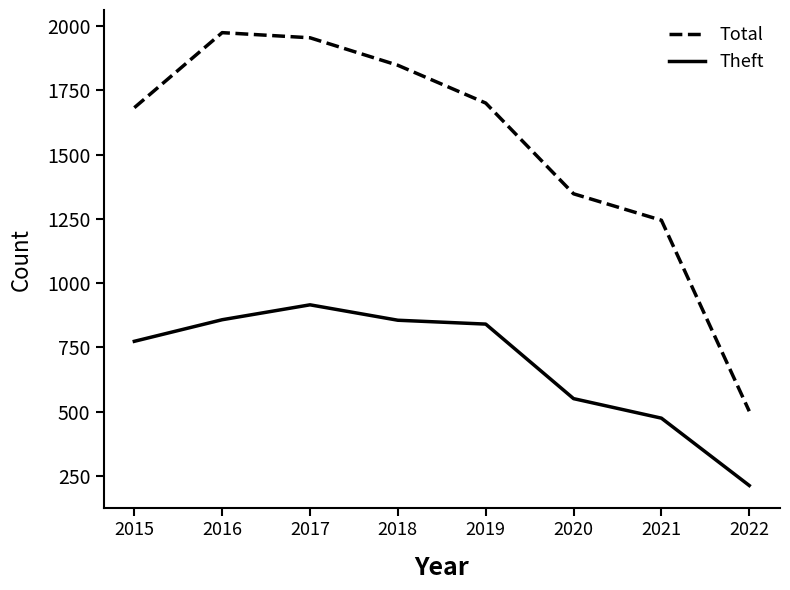

Is it true that Theft equals 322 at 2021?

False